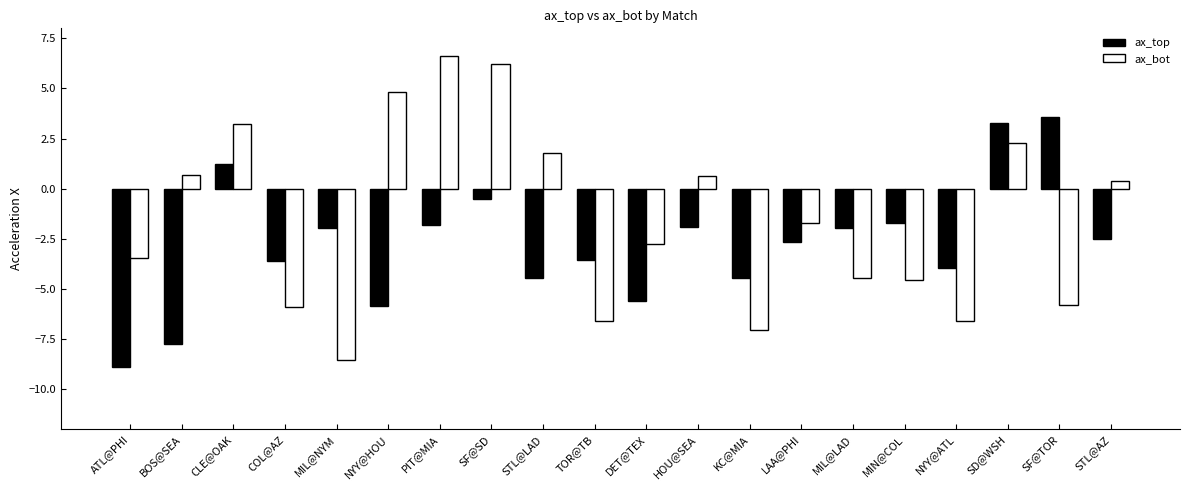

What is the total value across all series at BOS@SEA?

-7.0